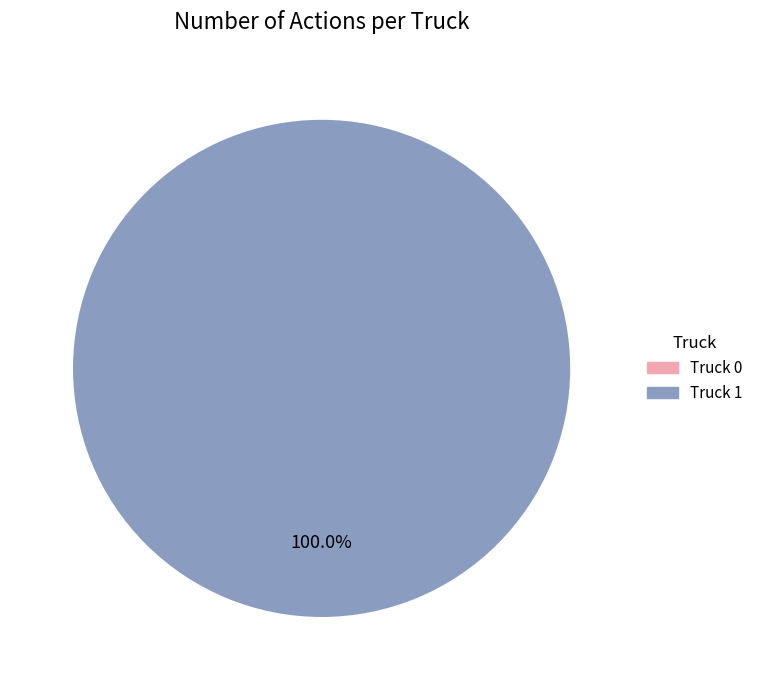

Which slice represents more than half of the pie?

Truck 1